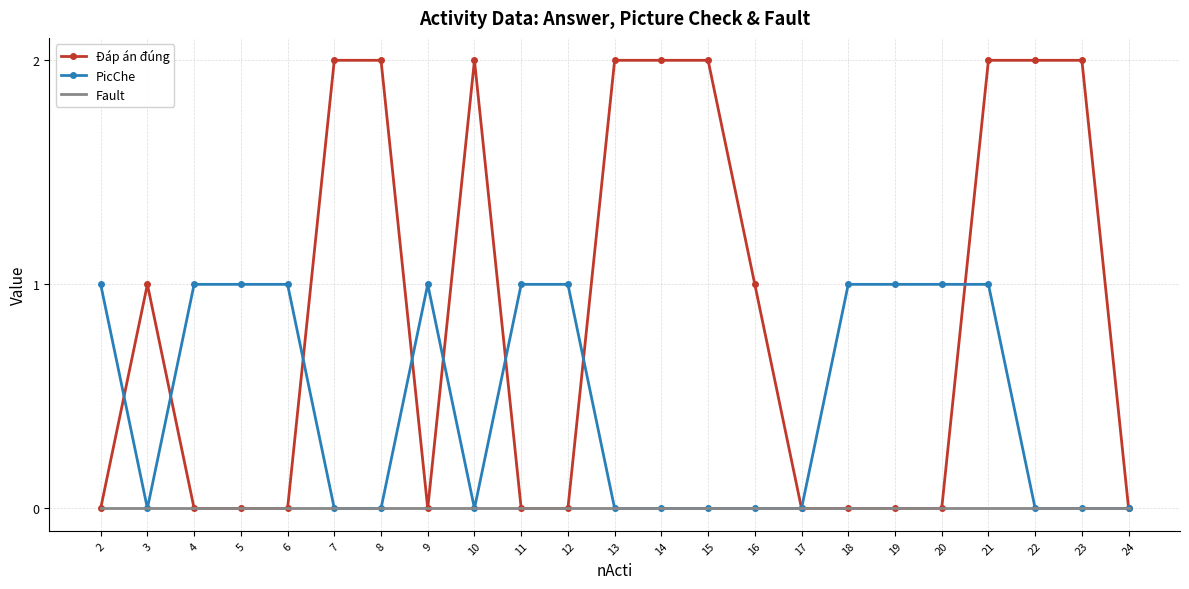

Is the value of PicChe at 20 greater than the value of Đáp án đúng at 23?

No